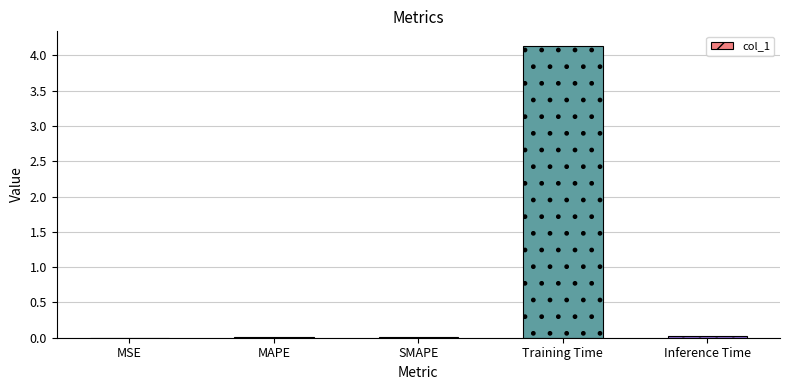

The value at Inference Time is 0.0. True or false?

True